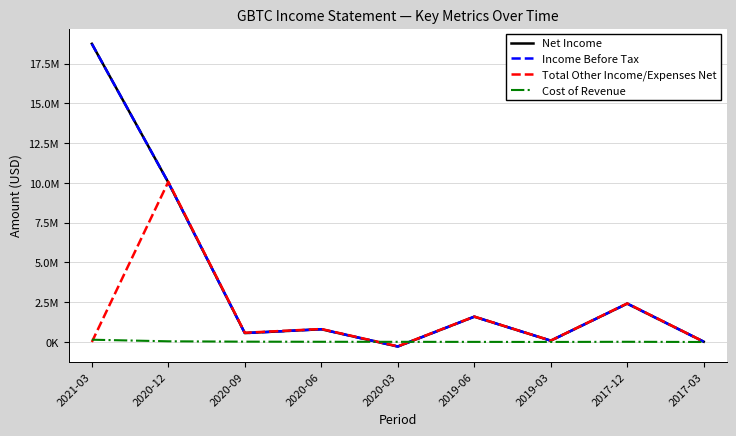

Does the chart display data point markers on the line(s)?

No